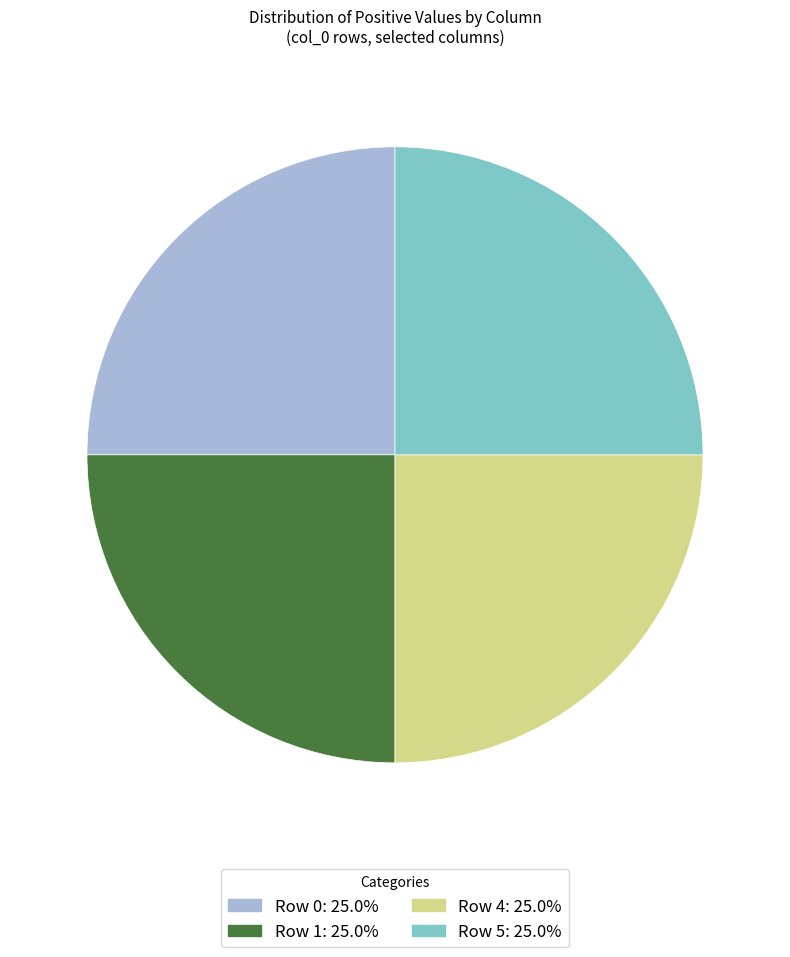

Does any single category account for the majority?

No